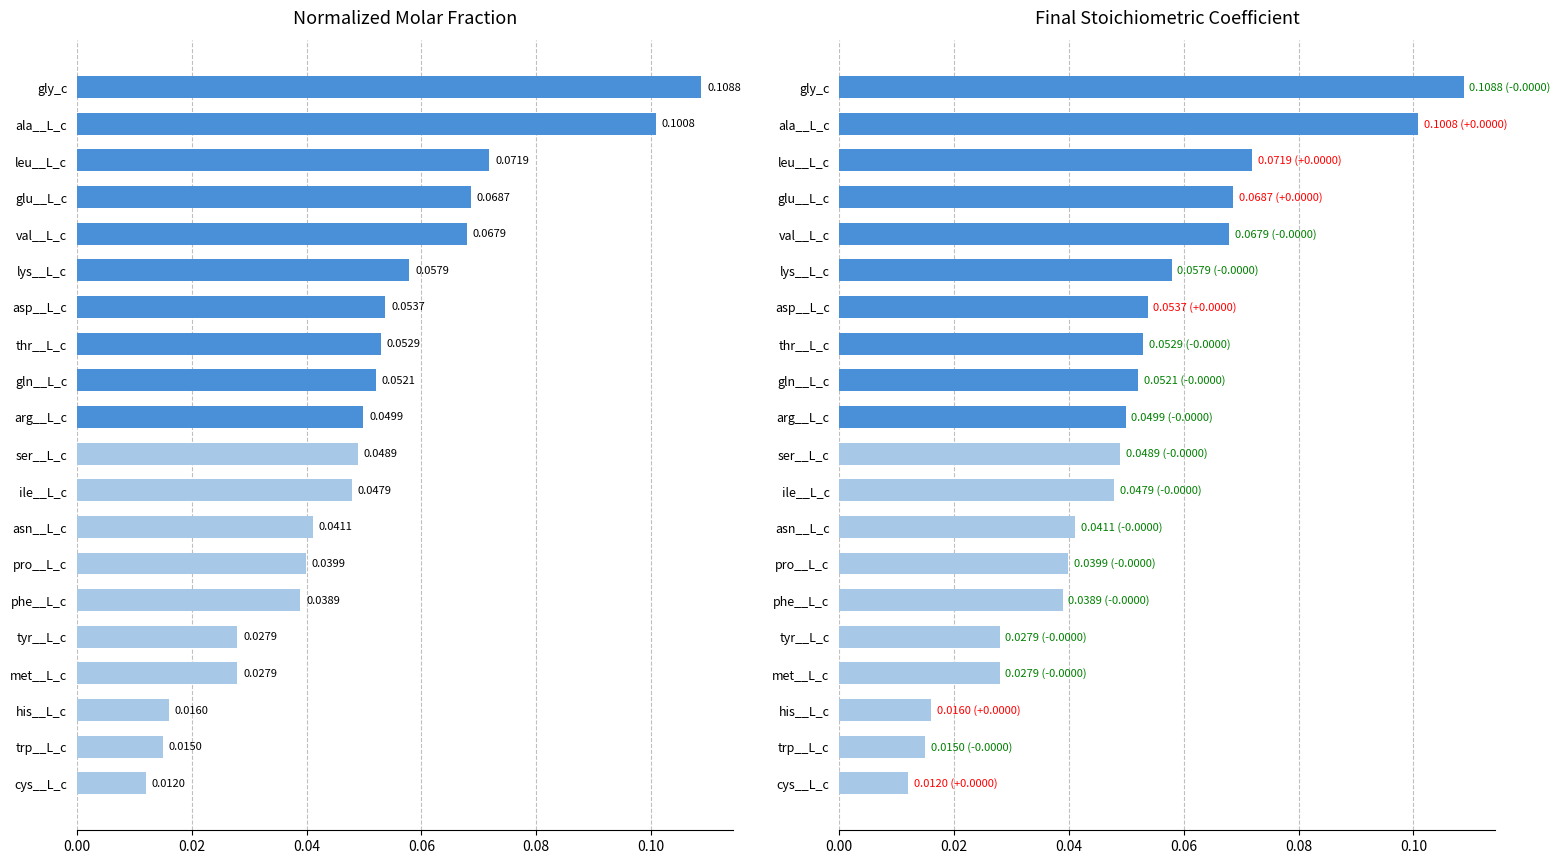

What is the total value across all series at thr__L_c?

0.1